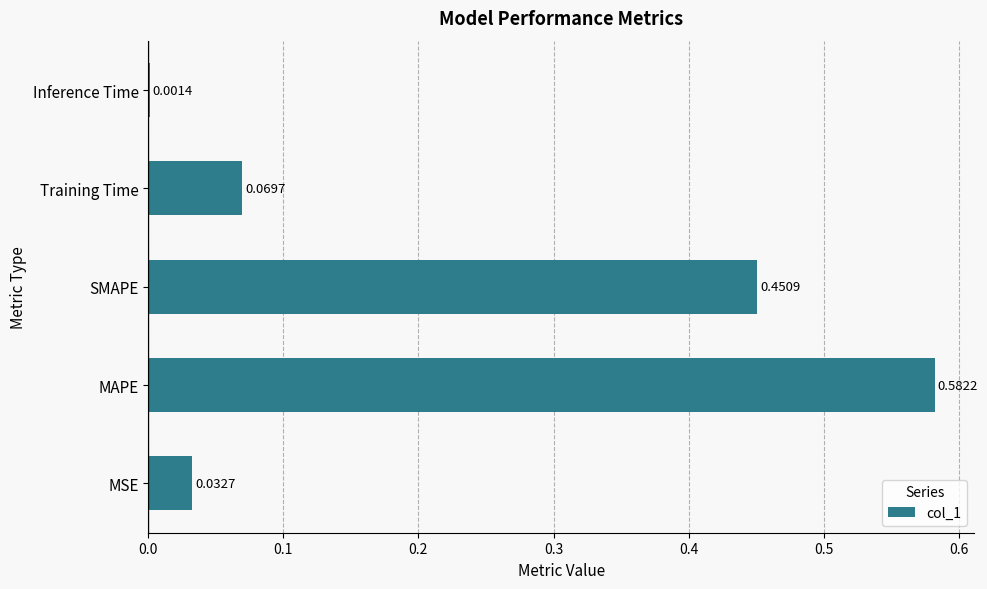

Which label corresponds to the largest value in the chart?

MAPE